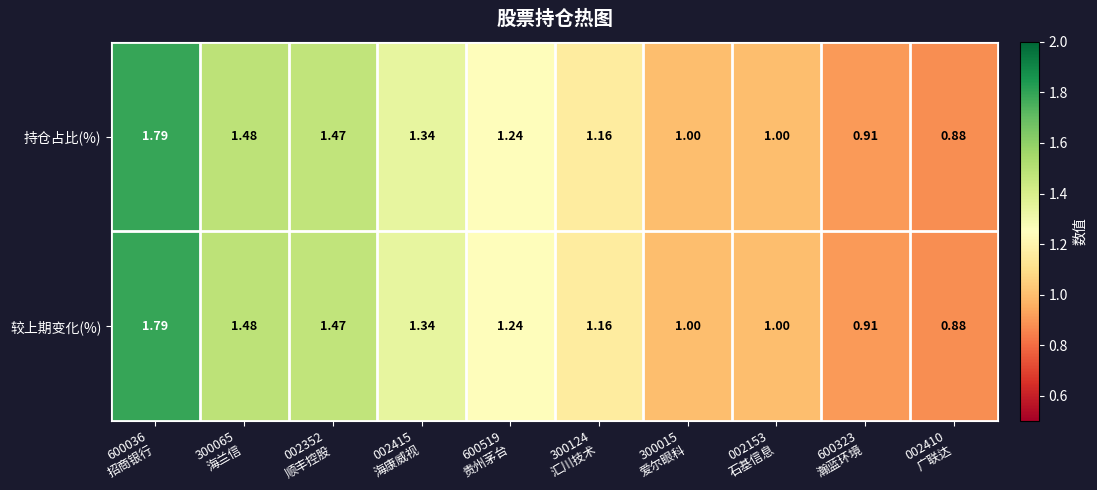

Reading left to right, list all the values displayed in this chart.

持仓占比(%): 600036
招商银行=1.8	300065
海兰信=1.5	002352
顺丰控股=1.5	002415
海康威视=1.3	600519
贵州茅台=1.2	300124
汇川技术=1.2	300015
爱尔眼科=1.0	002153
石基信息=1.0	600323
瀚蓝环境=0.9	002410
广联达=0.9
较上期变化(%): 600036
招商银行=1.8	300065
海兰信=1.5	002352
顺丰控股=1.5	002415
海康威视=1.3	600519
贵州茅台=1.2	300124
汇川技术=1.2	300015
爱尔眼科=1.0	002153
石基信息=1.0	600323
瀚蓝环境=0.9	002410
广联达=0.9